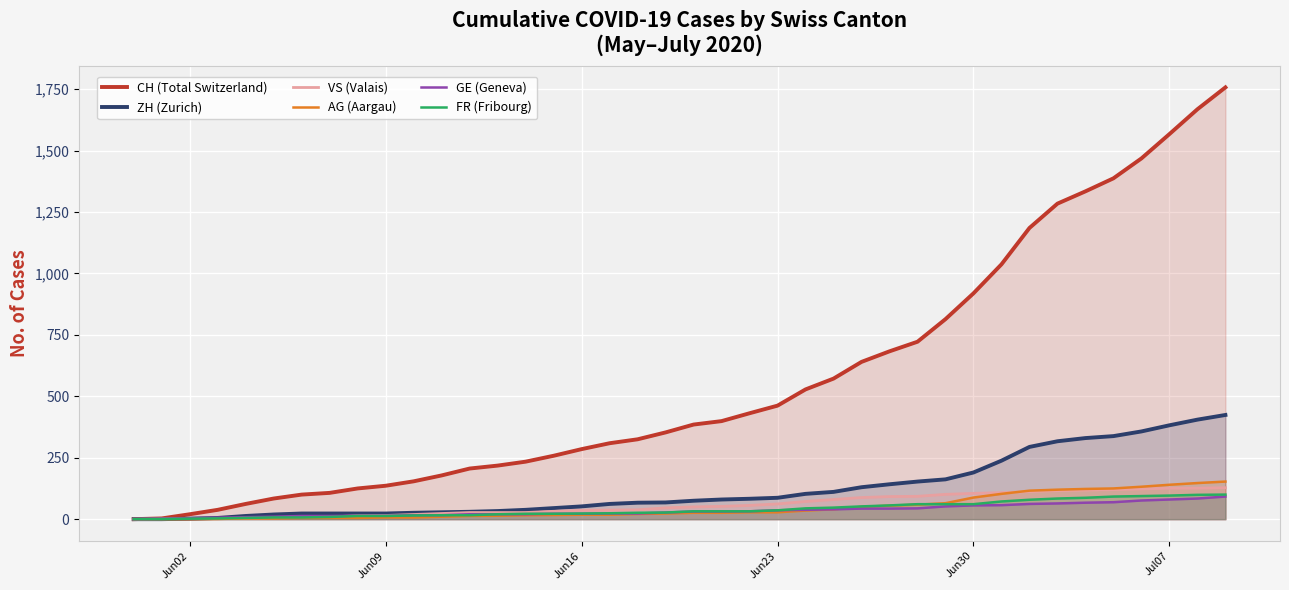

Which series has the largest range (max minus min)?

CH (Total Switzerland)